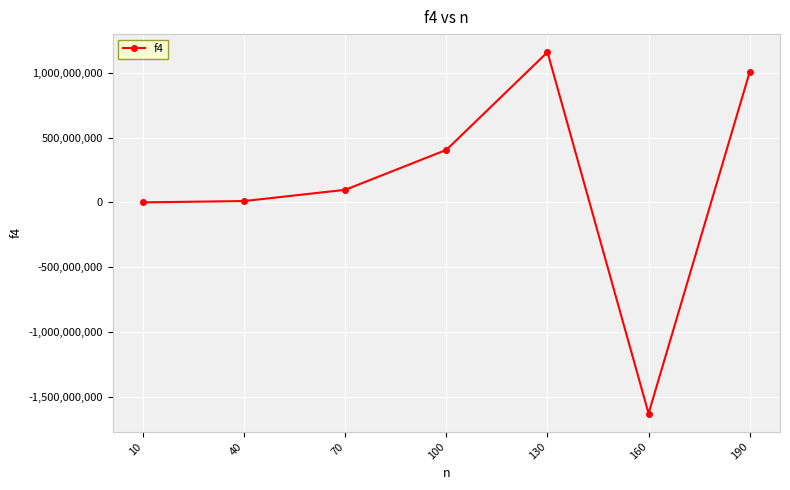

Does the chart display data point markers on the line(s)?

Yes